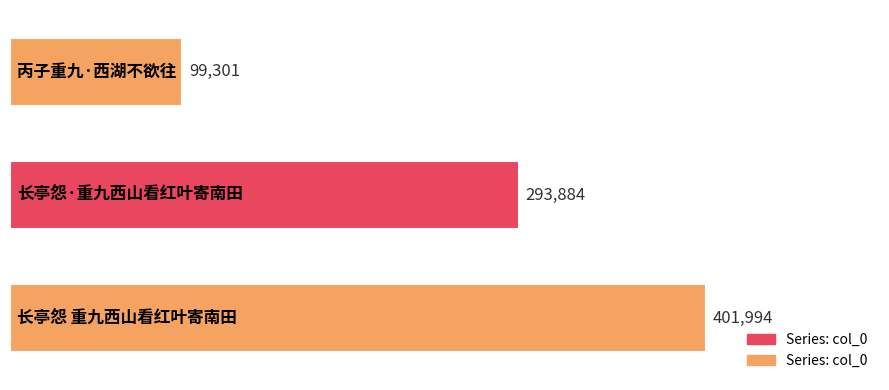

How many bars are there in total?

3